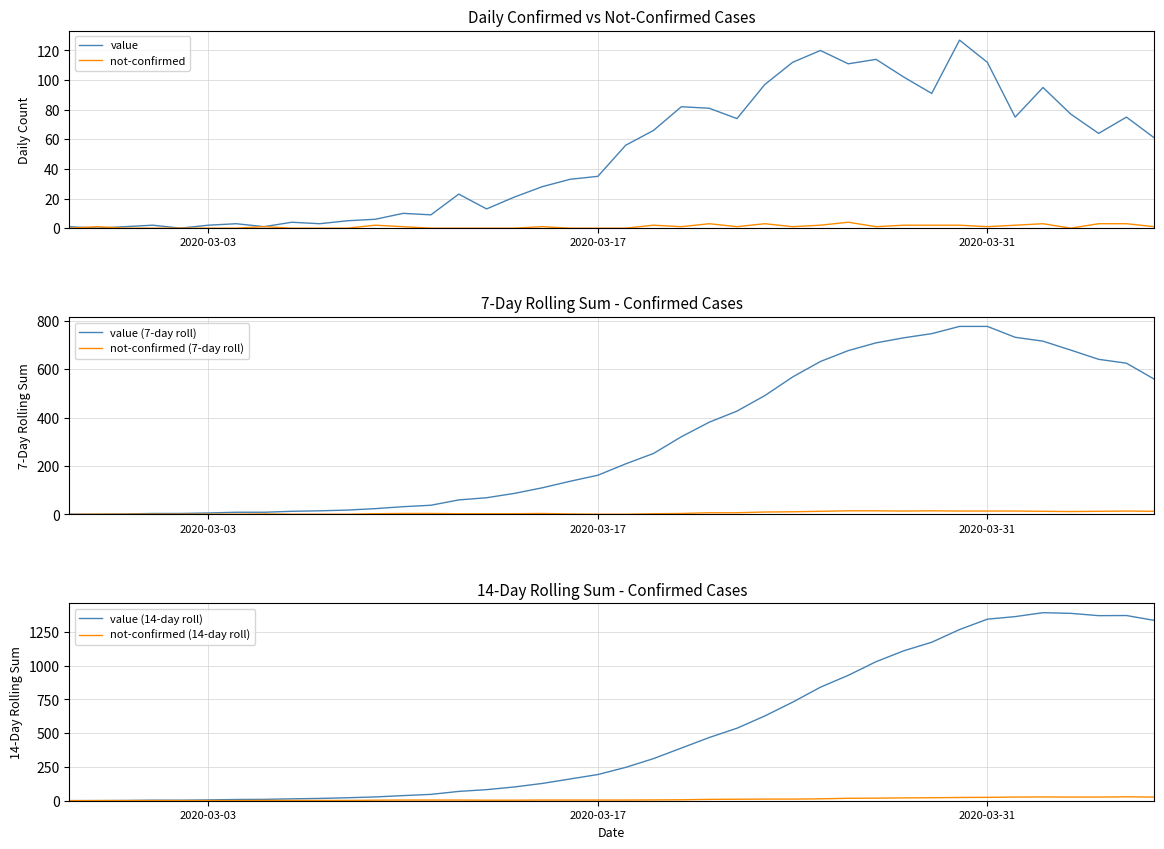

True or false: not-confirmed (14-day roll) has a value of 16 at 39.

False